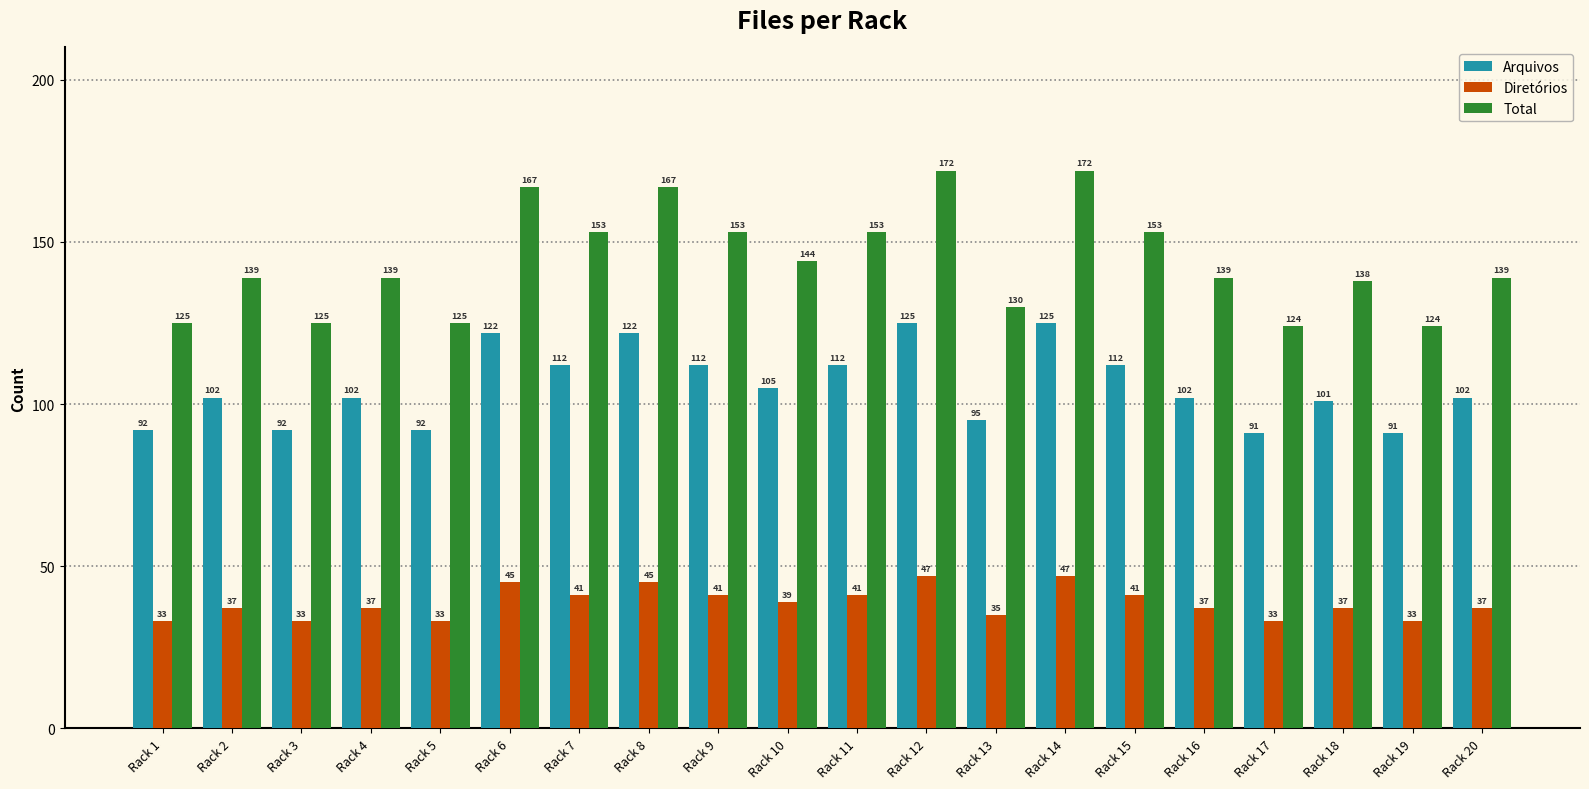

How many data points does each series have?

20